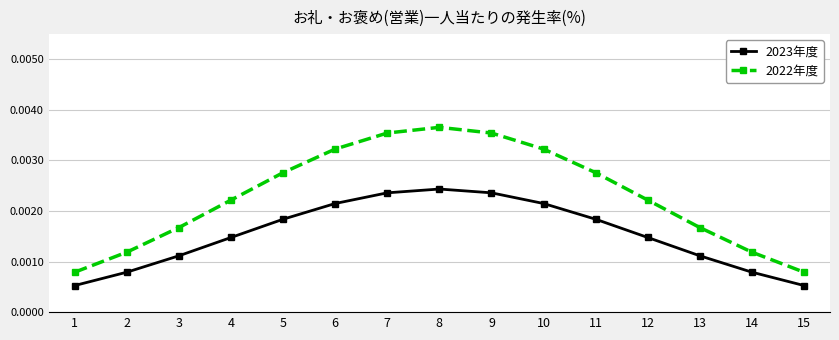

Which series has the largest total across all categories?

2022年度